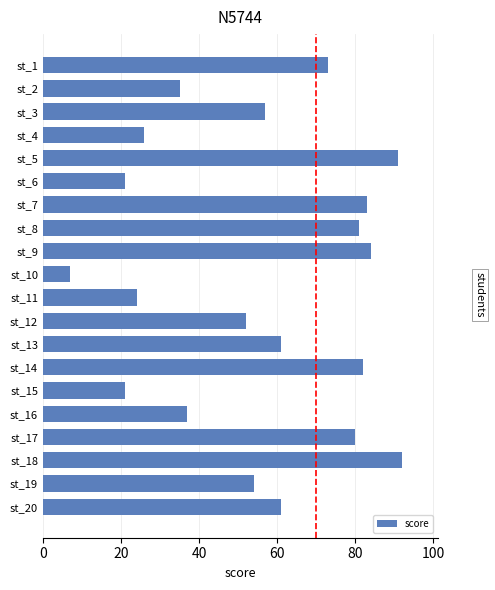

What is the approximate value at st_4?

26